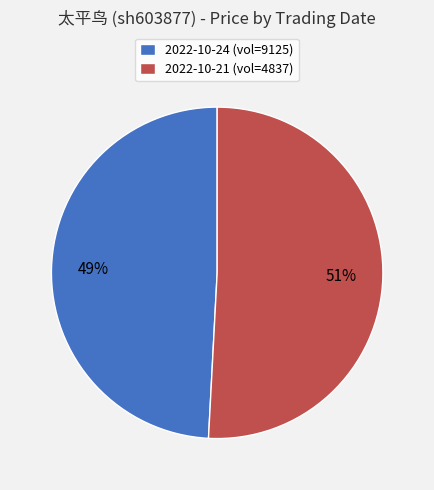

Between 2022-10-24 (vol=9125) and 2022-10-21 (vol=4837), which is larger?

2022-10-21 (vol=4837)